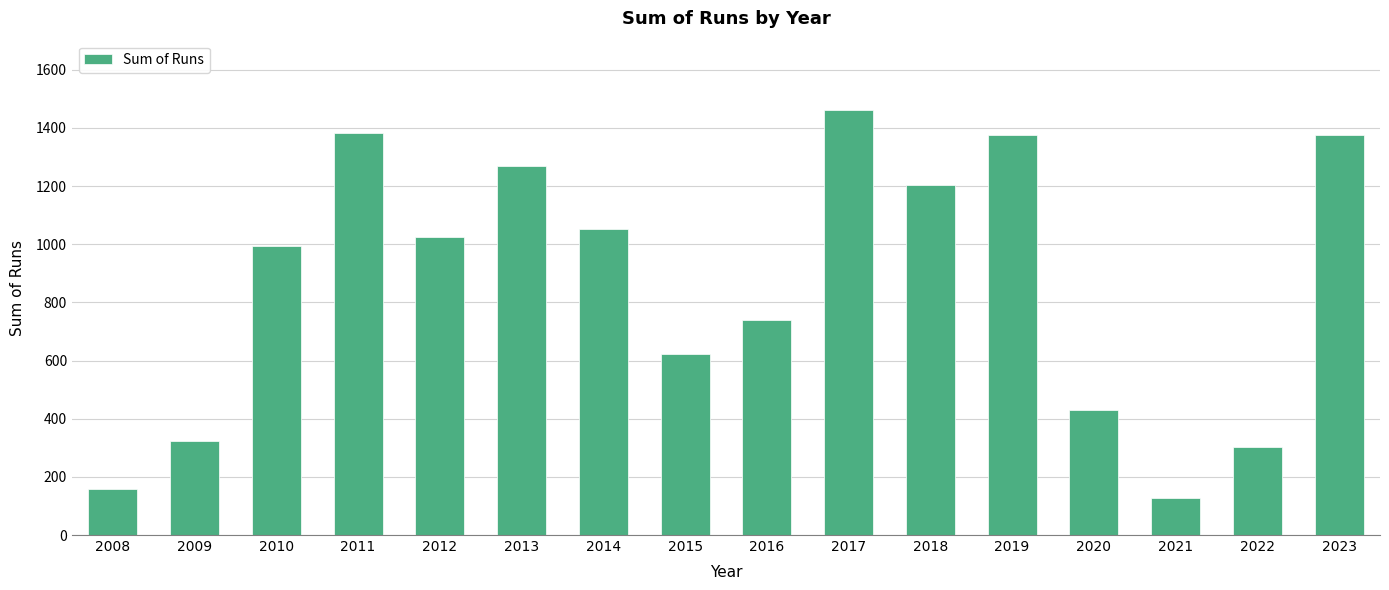

What is the change in value from 2009 to 2019?

+1052